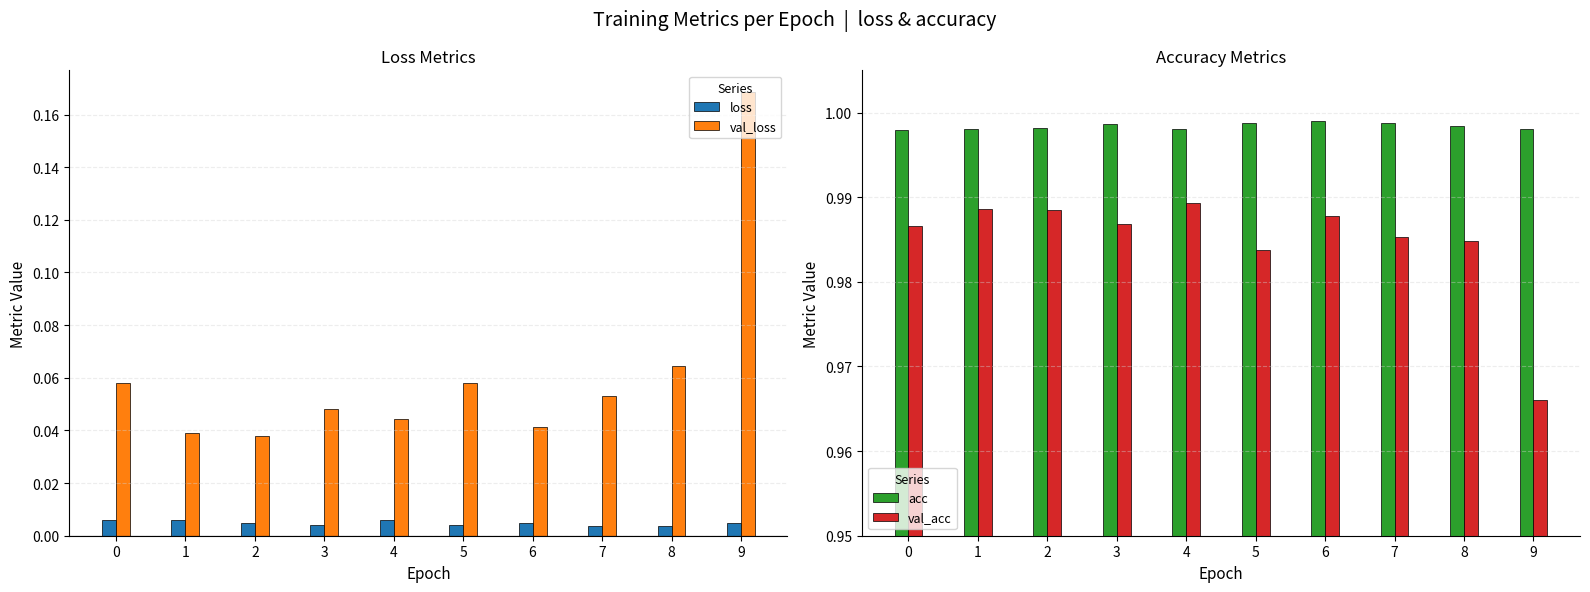

At 8, list the series in order from smallest to largest.

loss, val_loss, val_acc, acc